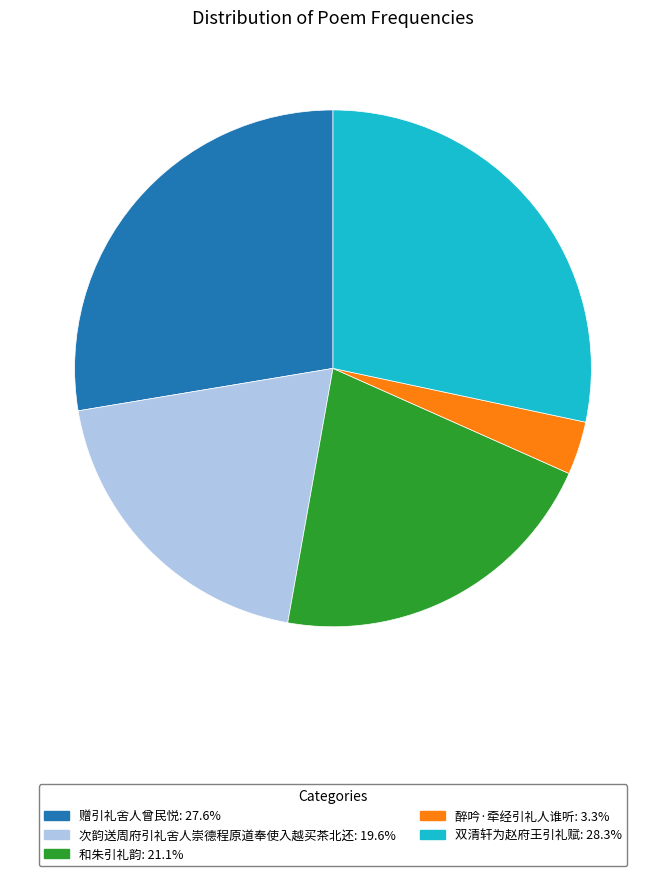

Which has a higher value, 次韵送周府引礼舍人崇德程原道奉使入越买茶北还 or 双清轩为赵府王引礼赋?

双清轩为赵府王引礼赋